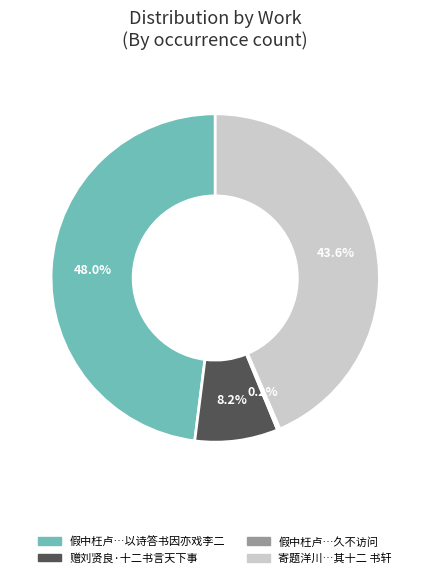

Which slice is the largest?

假中枉卢…以诗答书因亦戏李二